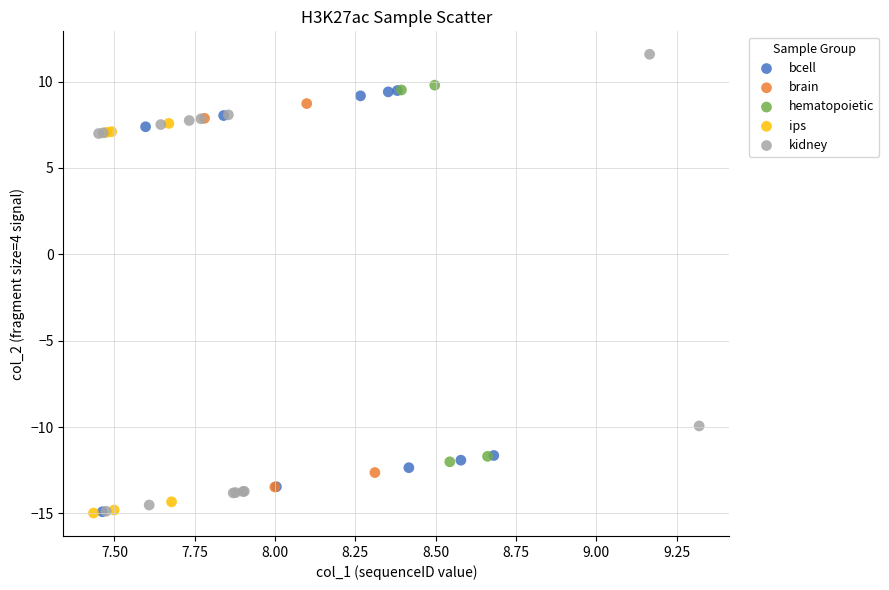

Which series contains the highest Y value?

kidney